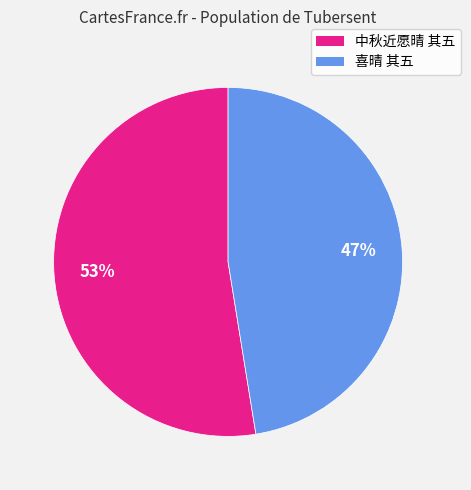

To the nearest percent, what percentage of the pie is 喜晴 其五?

47%